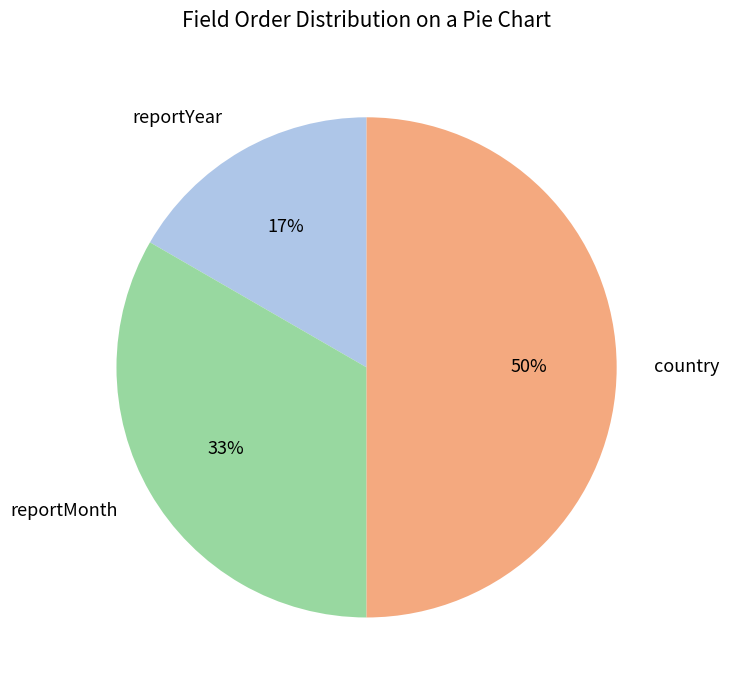

To the nearest percent, what is the combined percentage of reportMonth and reportYear?

50%